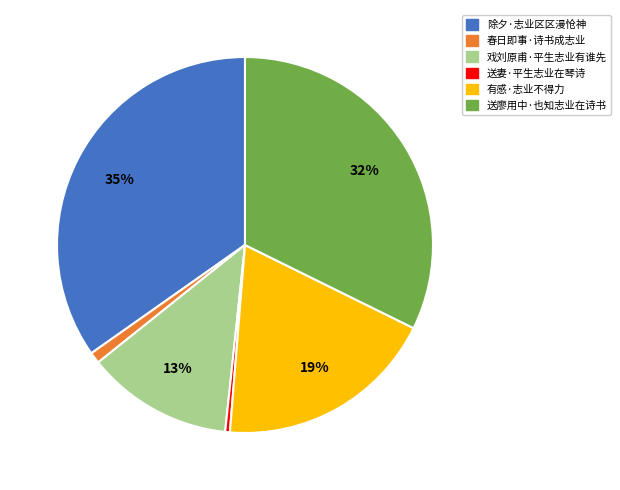

To the nearest percent, what is the difference between the 戏刘原甫·平生志业有谁先 and 除夕·志业区区漫怆神 slice percentages?

22%